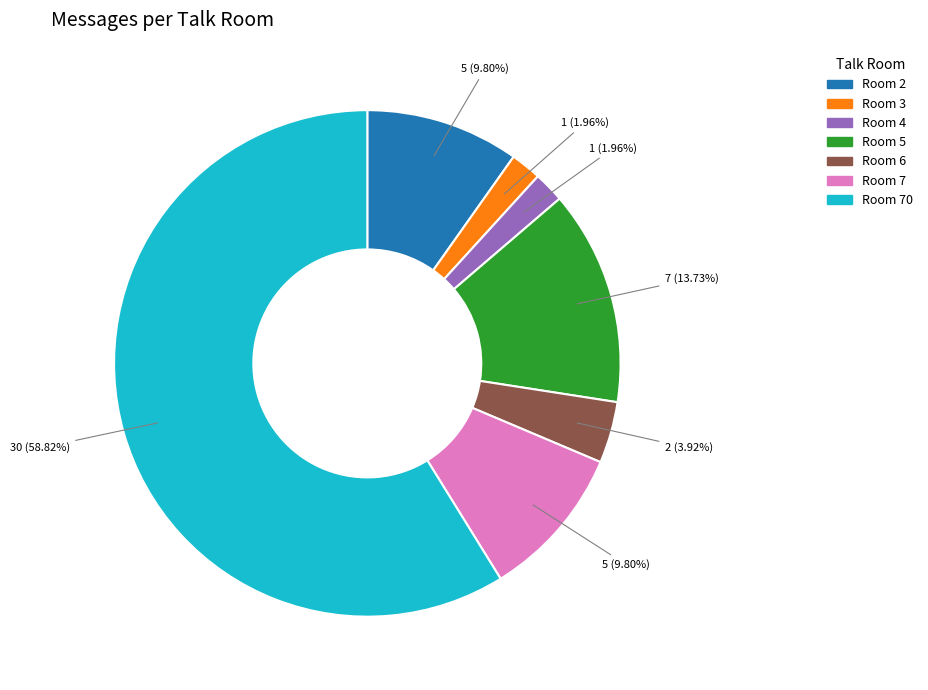

Which slice is the largest?

Room 70